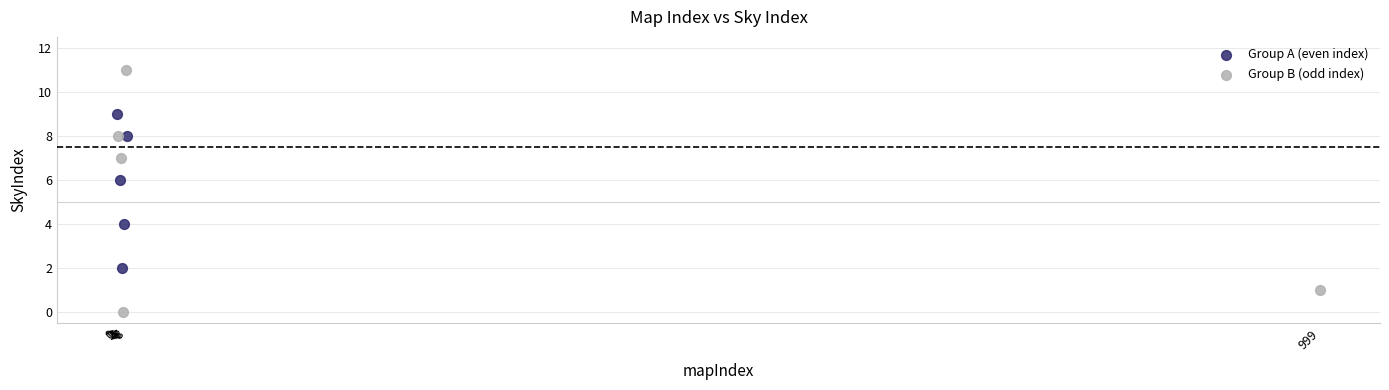

What are all the series names shown in the legend?

Group A (even index), Group B (odd index)